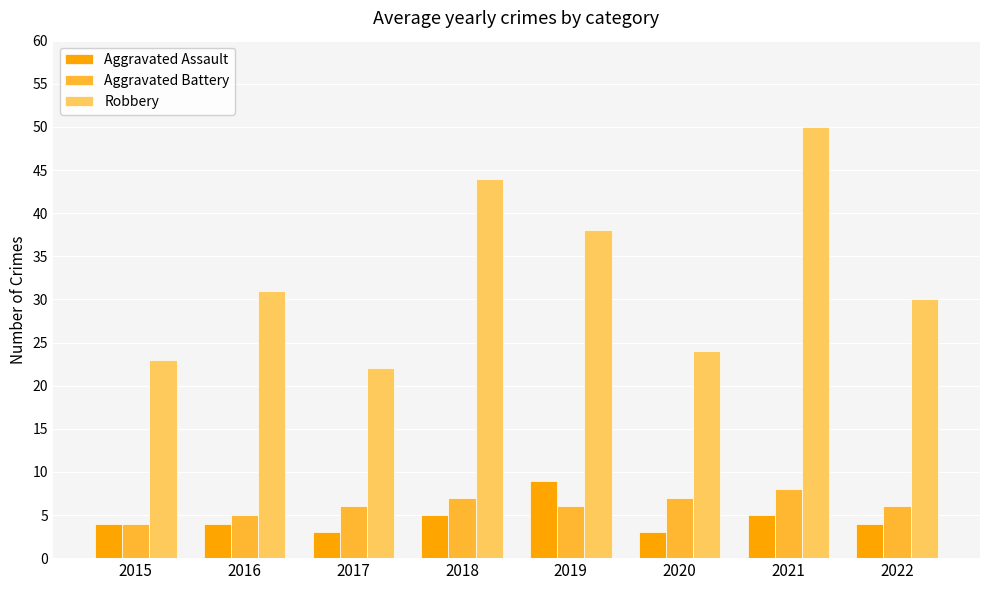

Which series changed the most between 2015 and 2020?

Aggravated Battery